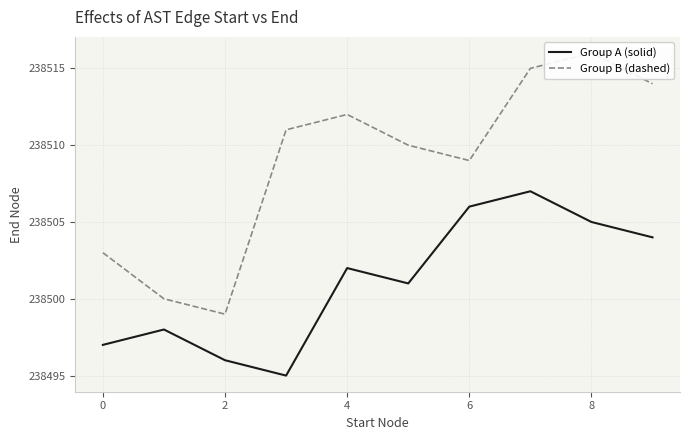

True or false: Group B (dashed) and Group A (solid) cross at least once.

False